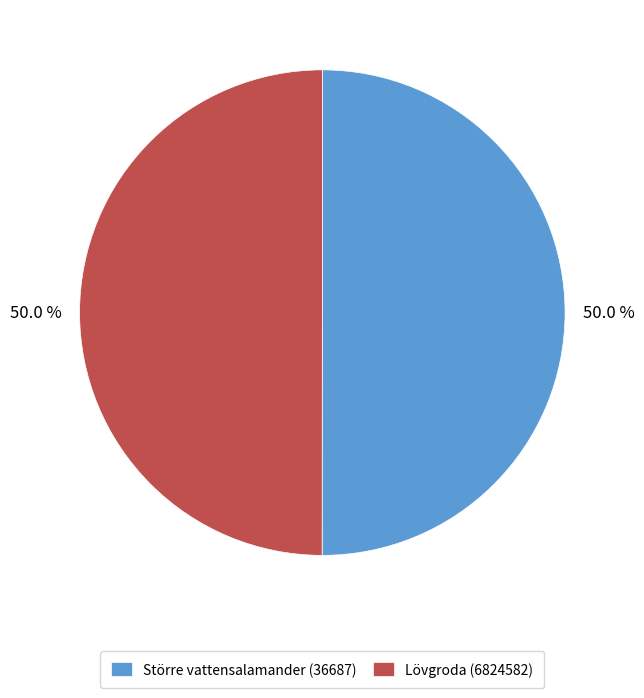

Combined, do Större vattensalamander (36687) and Lövgroda (6824582) account for over 50%?

Yes